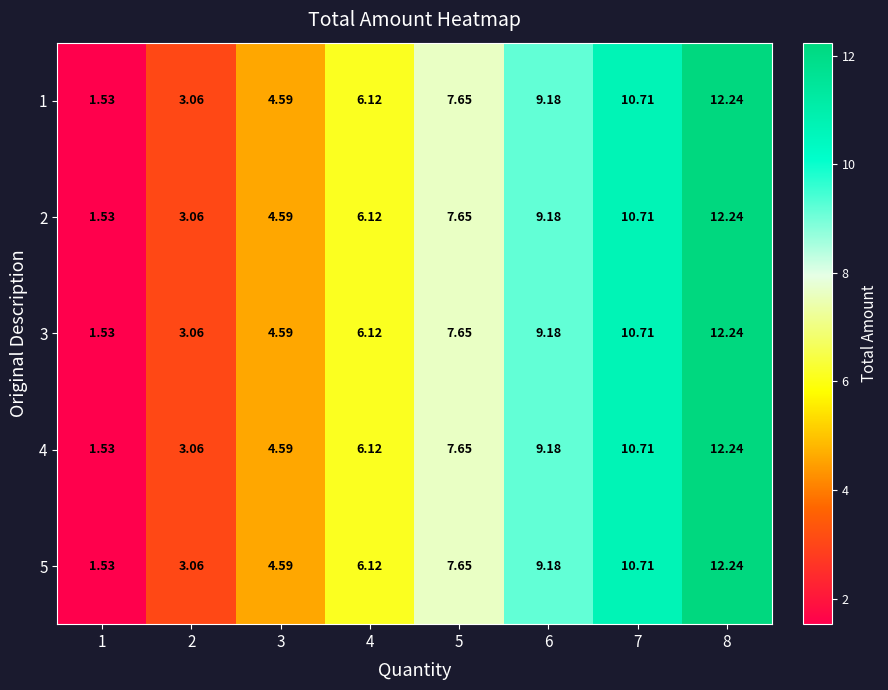

Count the number of data series in this chart.

5